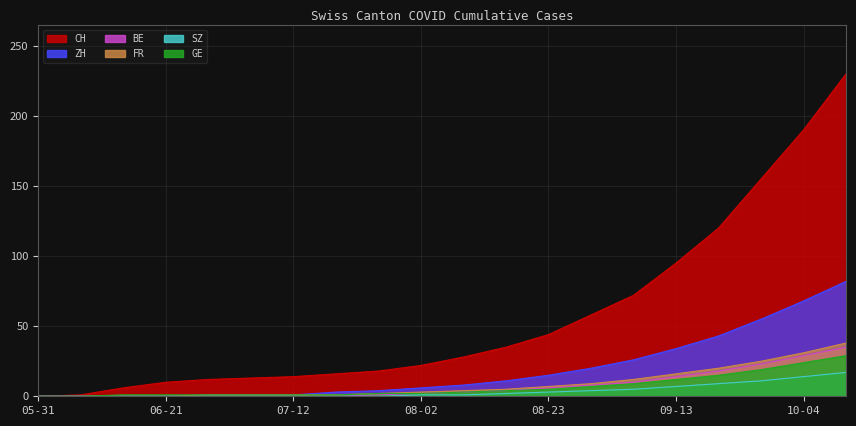

Which series has the widest spread of values?

CH